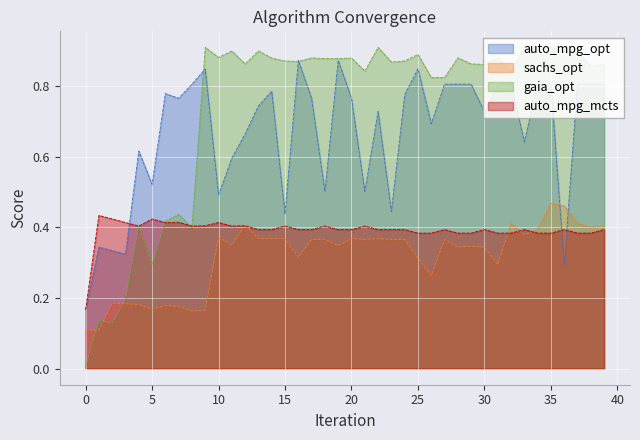

What is the total value across all series at 14?

2.4